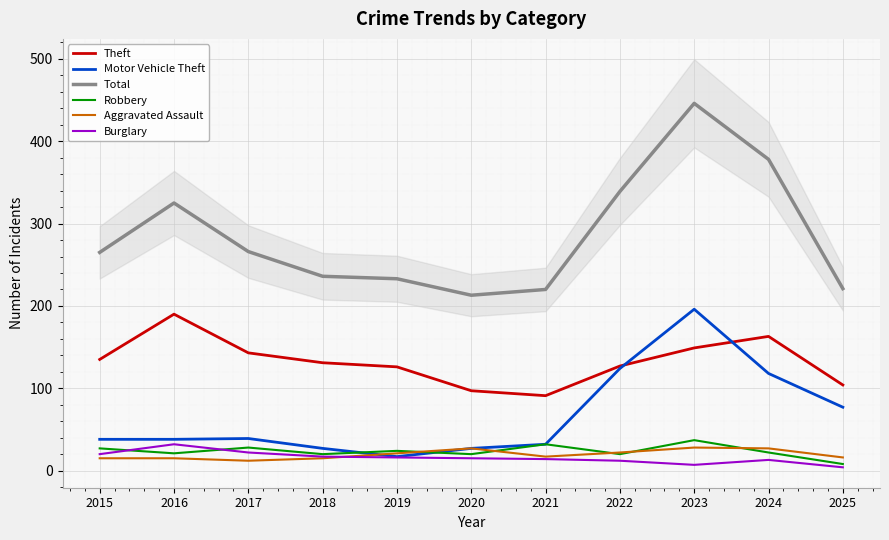

Count the number of categories in the chart.

11